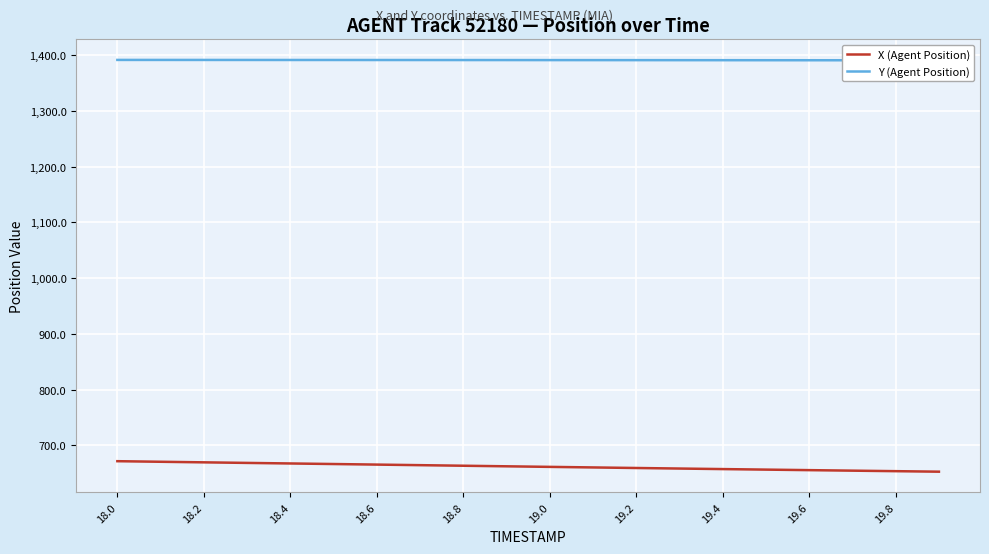

The X (Agent Position) series shows 671.6 at 18.0. True or false?

True